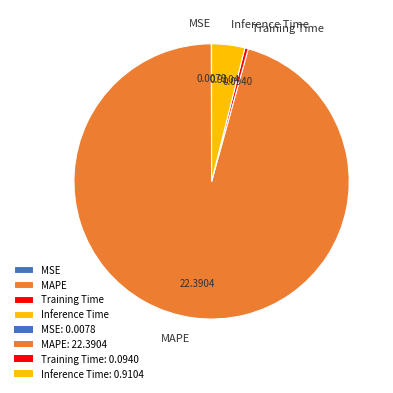

Combined, do Training Time and MAPE account for over 50%?

Yes